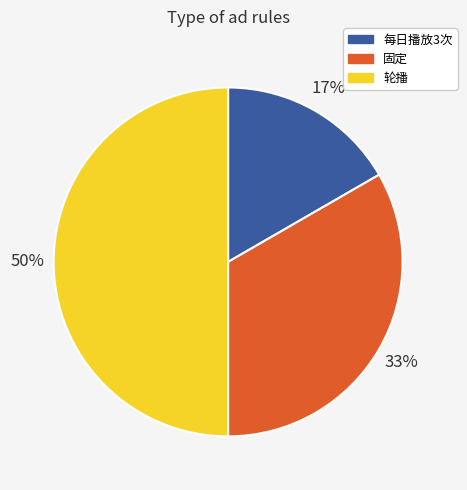

What is the smallest slice in the pie chart?

每日播放3次